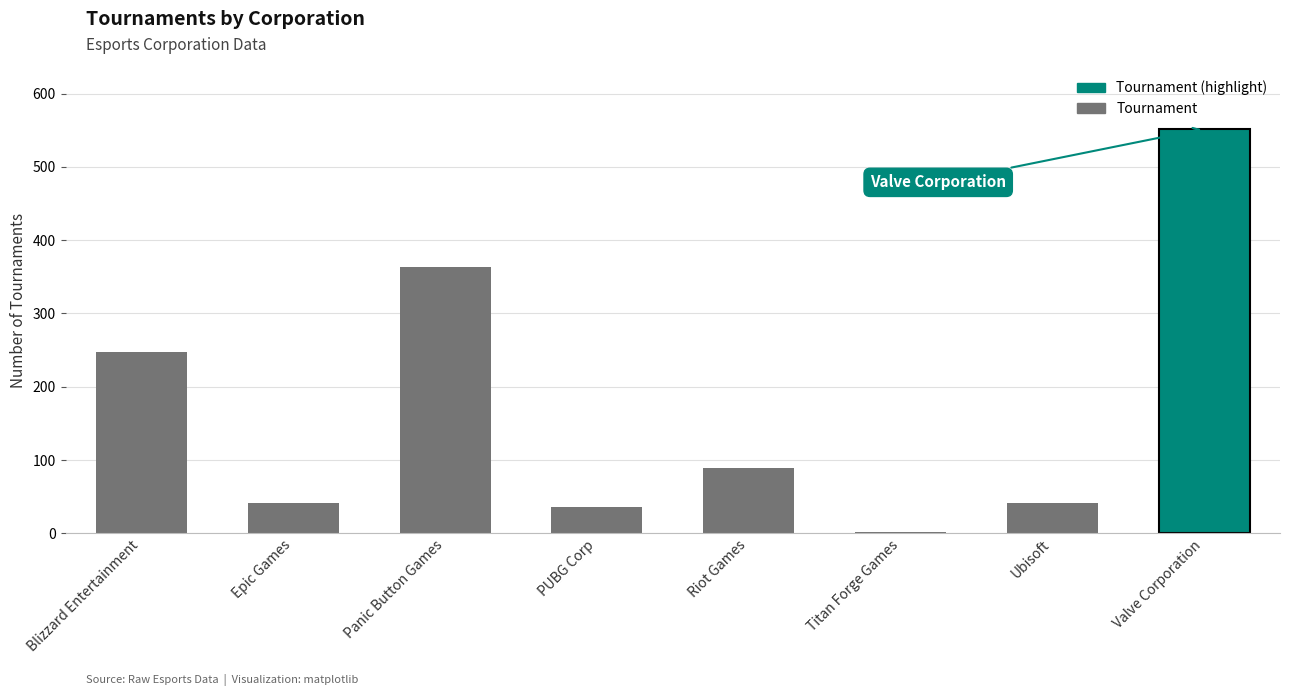

Which label corresponds to the smallest value in the chart?

Titan Forge Games